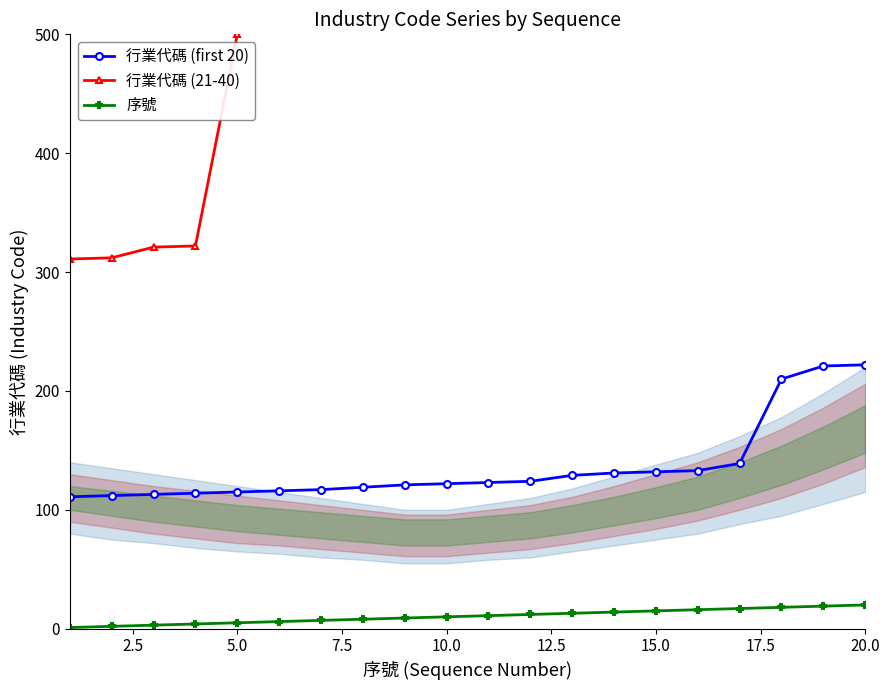

True or false: 行業代碼 (first 20) and 行業代碼 (21-40) intersect in this chart.

False